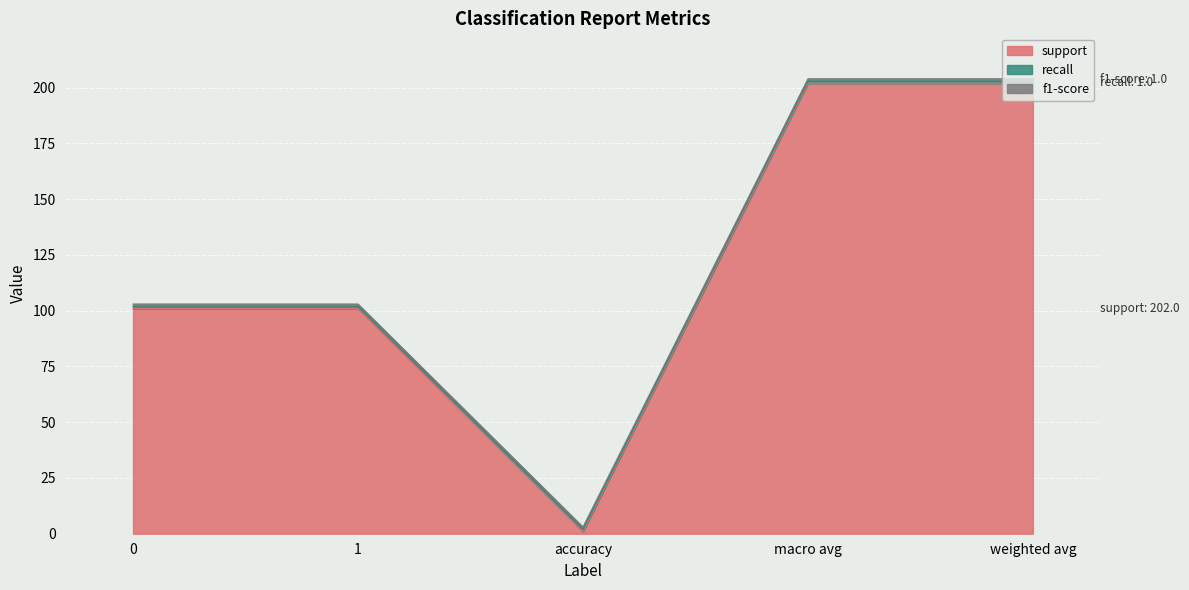

The f1-score series shows 2 at macro avg. True or false?

False